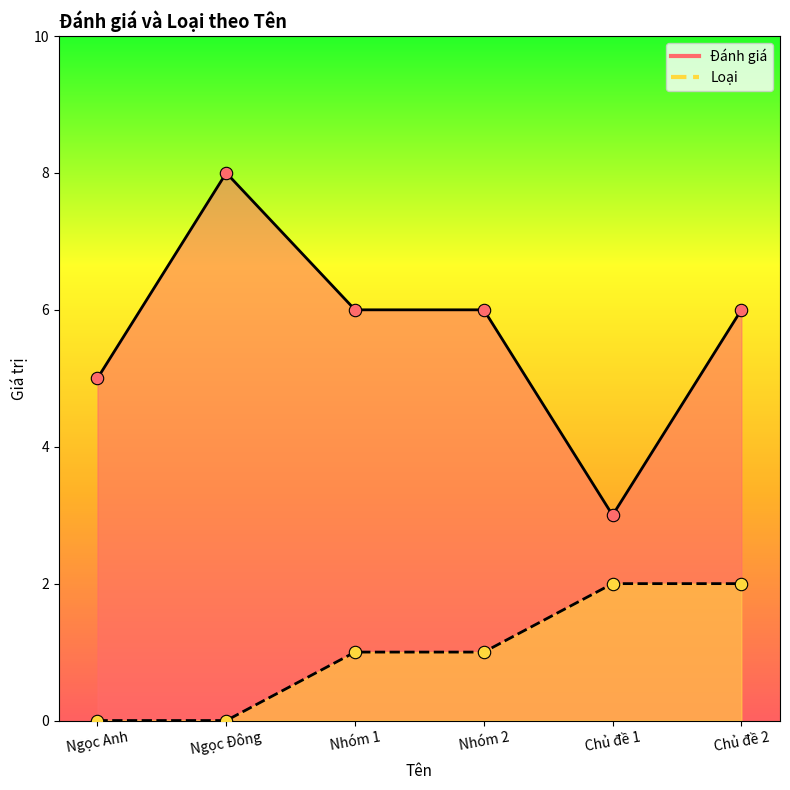

Which series contains the highest Y value?

Đánh giá